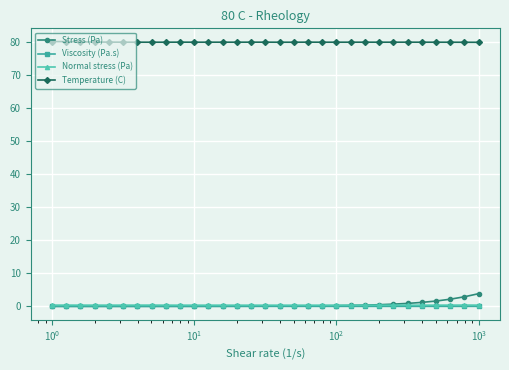

At how many categories does at least one series exceed 27?

31